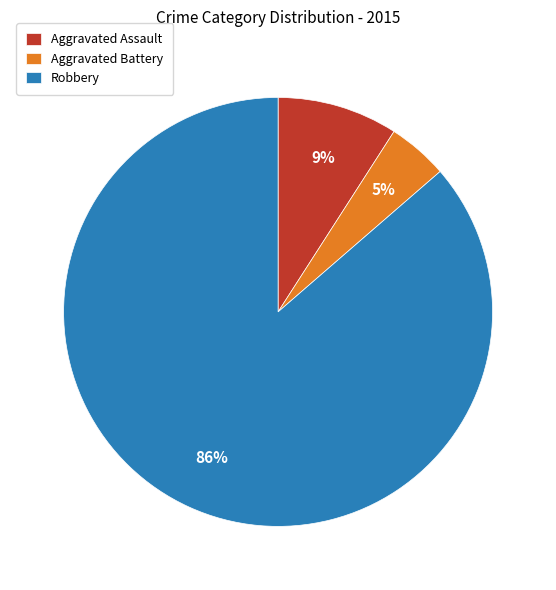

Between Aggravated Assault and Robbery, which is larger?

Robbery